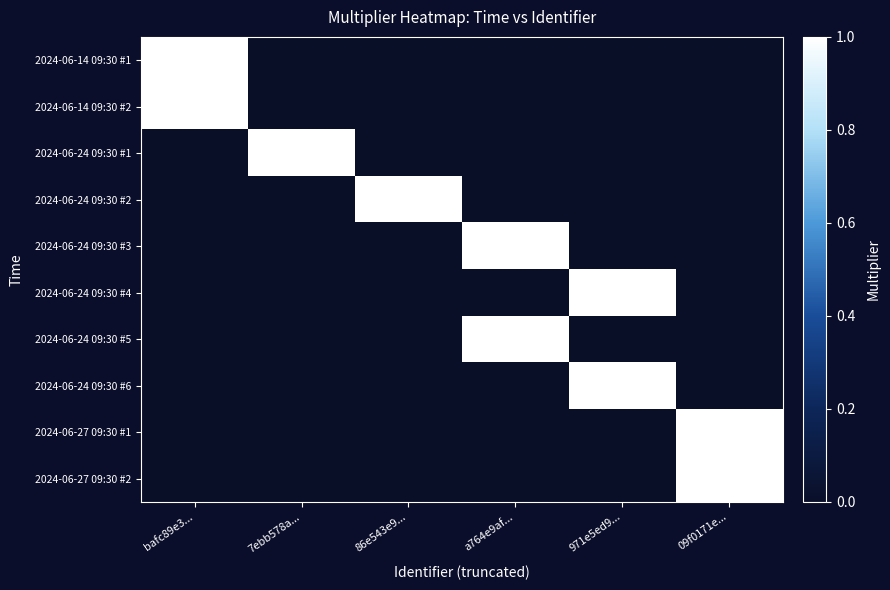

Reading left to right, list all the values displayed in this chart.

2024-06-14 09:30 #1: bafc89e3...=1	7ebb578a...=0	86e543e9...=0	a764e9af...=0	971e5ed9...=0	09f0171e...=0
2024-06-14 09:30 #2: bafc89e3...=1	7ebb578a...=0	86e543e9...=0	a764e9af...=0	971e5ed9...=0	09f0171e...=0
2024-06-24 09:30 #1: bafc89e3...=0	7ebb578a...=1	86e543e9...=0	a764e9af...=0	971e5ed9...=0	09f0171e...=0
2024-06-24 09:30 #2: bafc89e3...=0	7ebb578a...=0	86e543e9...=1	a764e9af...=0	971e5ed9...=0	09f0171e...=0
2024-06-24 09:30 #3: bafc89e3...=0	7ebb578a...=0	86e543e9...=0	a764e9af...=1	971e5ed9...=0	09f0171e...=0
2024-06-24 09:30 #4: bafc89e3...=0	7ebb578a...=0	86e543e9...=0	a764e9af...=0	971e5ed9...=1	09f0171e...=0
2024-06-24 09:30 #5: bafc89e3...=0	7ebb578a...=0	86e543e9...=0	a764e9af...=1	971e5ed9...=0	09f0171e...=0
2024-06-24 09:30 #6: bafc89e3...=0	7ebb578a...=0	86e543e9...=0	a764e9af...=0	971e5ed9...=1	09f0171e...=0
2024-06-27 09:30 #1: bafc89e3...=0	7ebb578a...=0	86e543e9...=0	a764e9af...=0	971e5ed9...=0	09f0171e...=1
2024-06-27 09:30 #2: bafc89e3...=0	7ebb578a...=0	86e543e9...=0	a764e9af...=0	971e5ed9...=0	09f0171e...=1